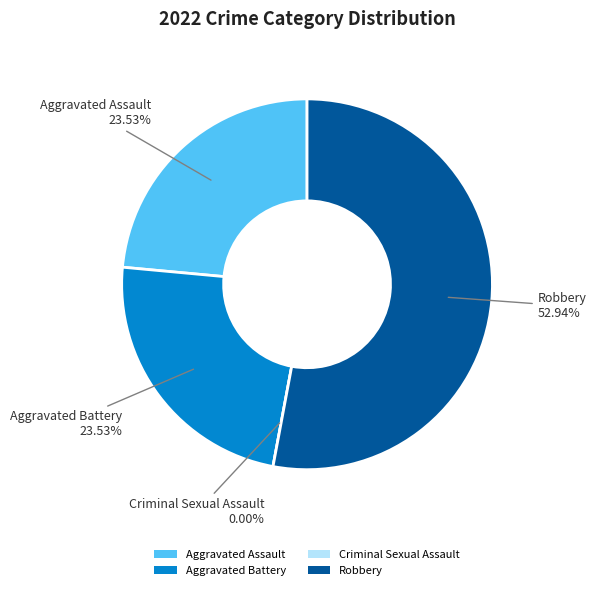

To the nearest percent, what is the difference between the largest and smallest slice percentages?

53%